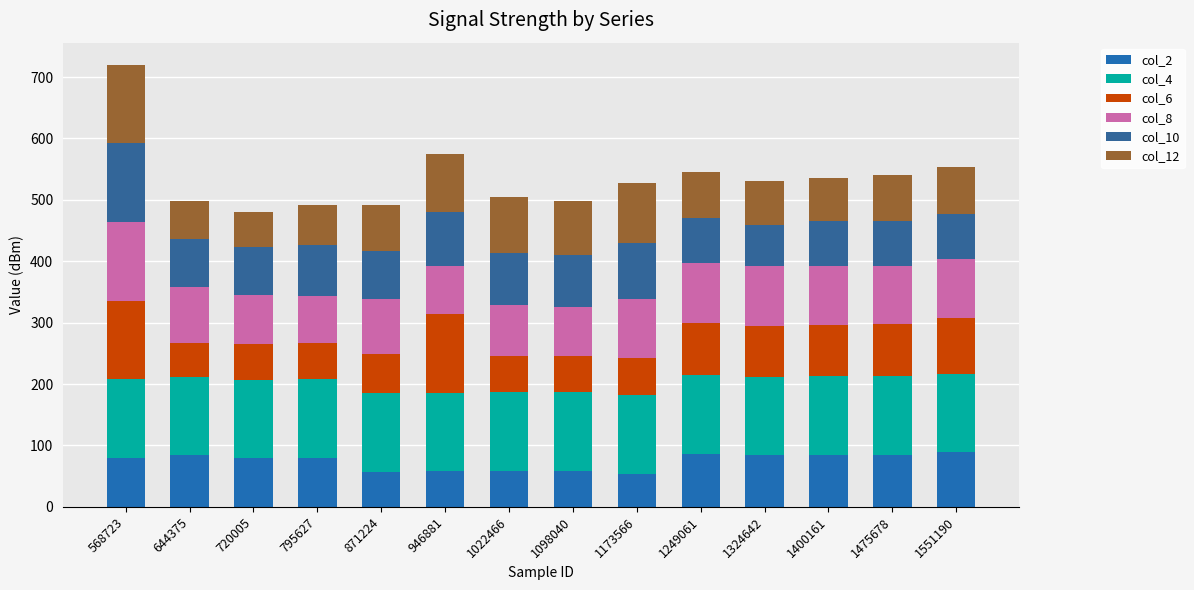

How many distinct data groups are displayed?

6